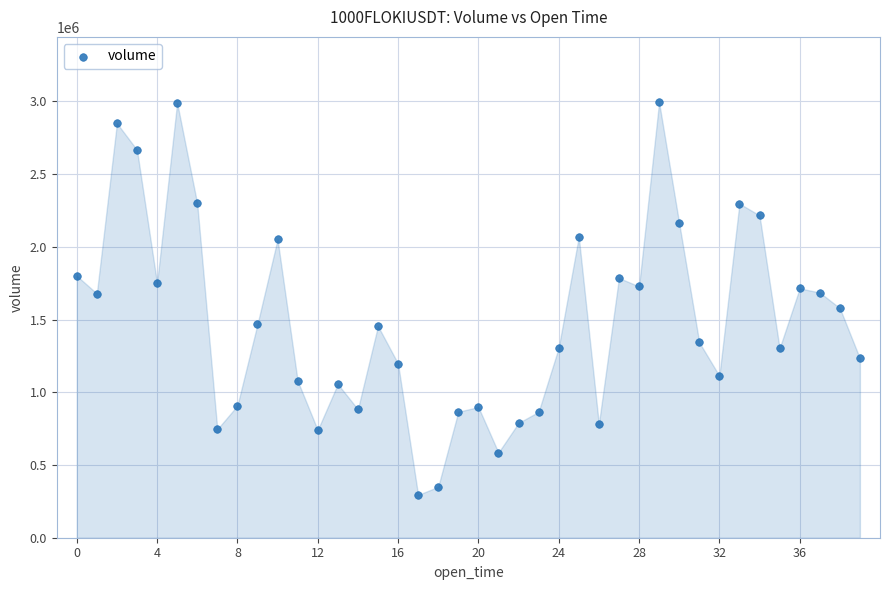

What is the range of Y values (max minus min)?

2700510